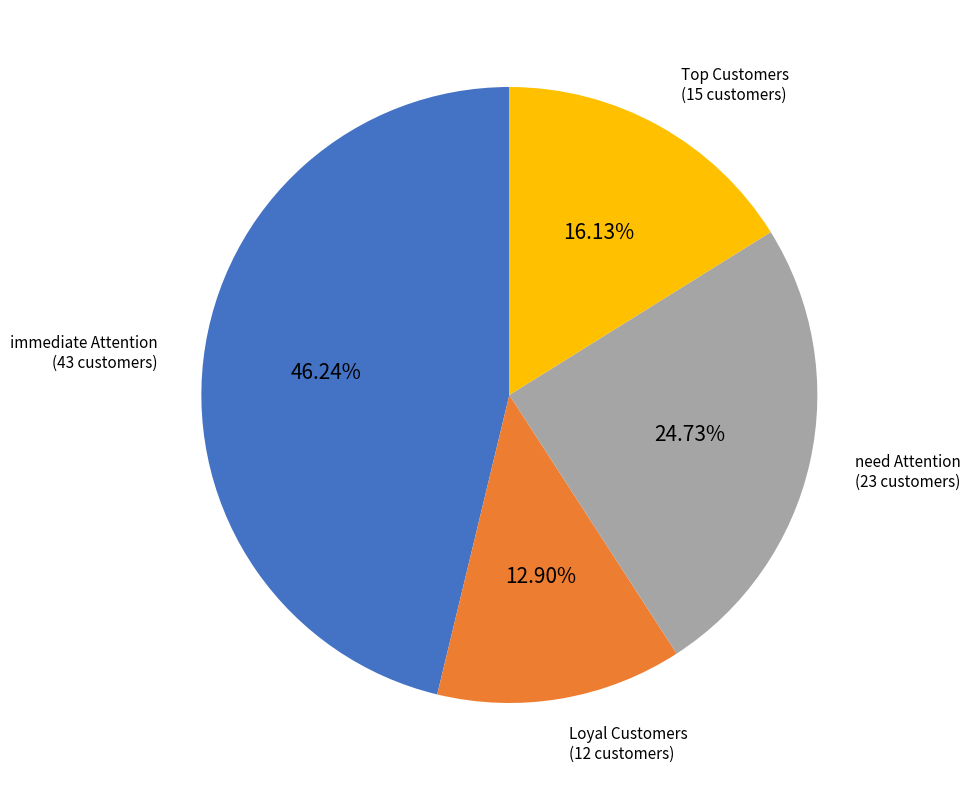

Is there a majority slice in this chart?

No